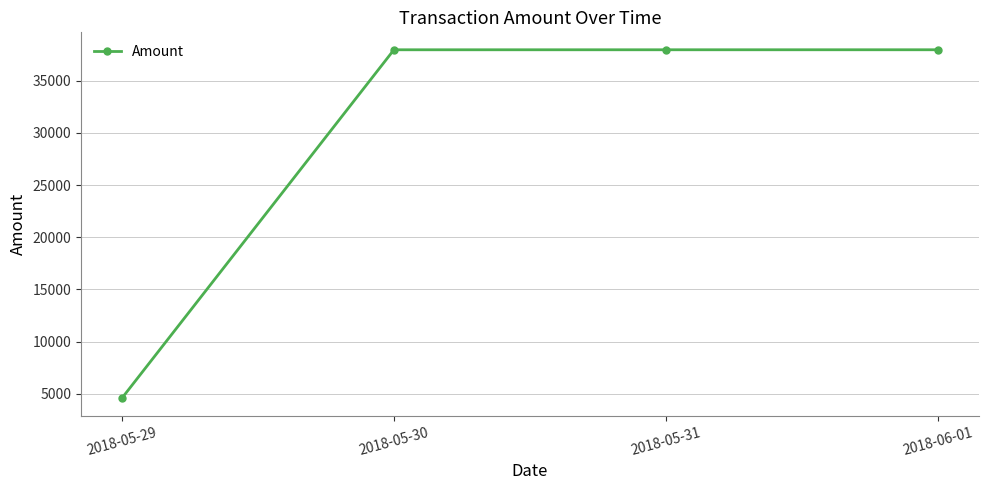

Does the chart have visible grid lines?

Yes